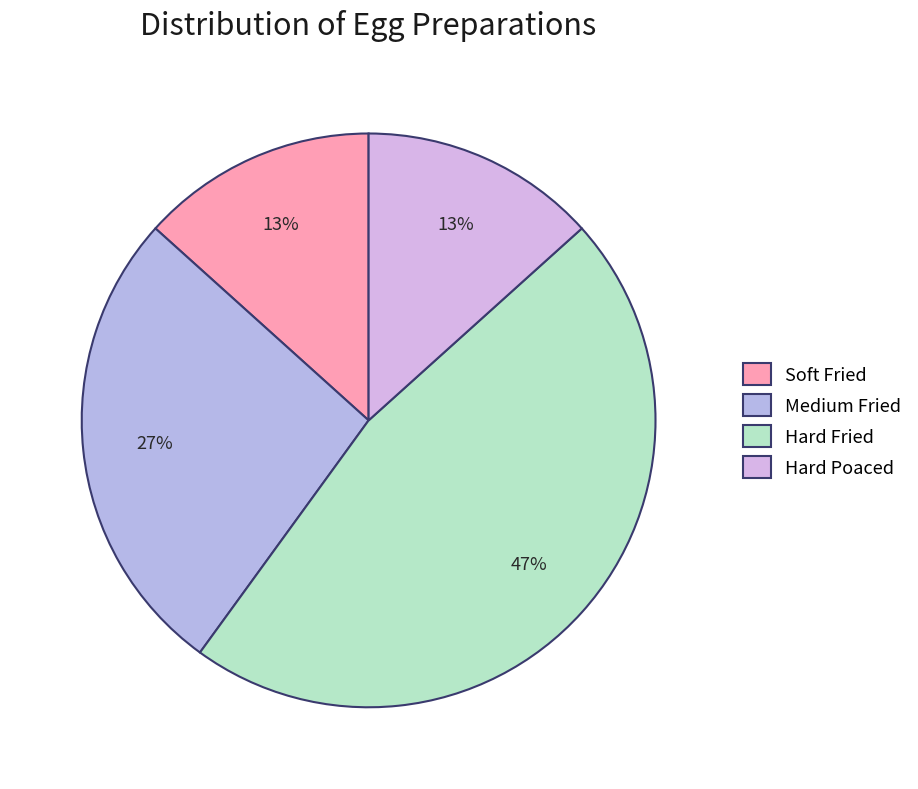

Count the number of slices in the pie.

4